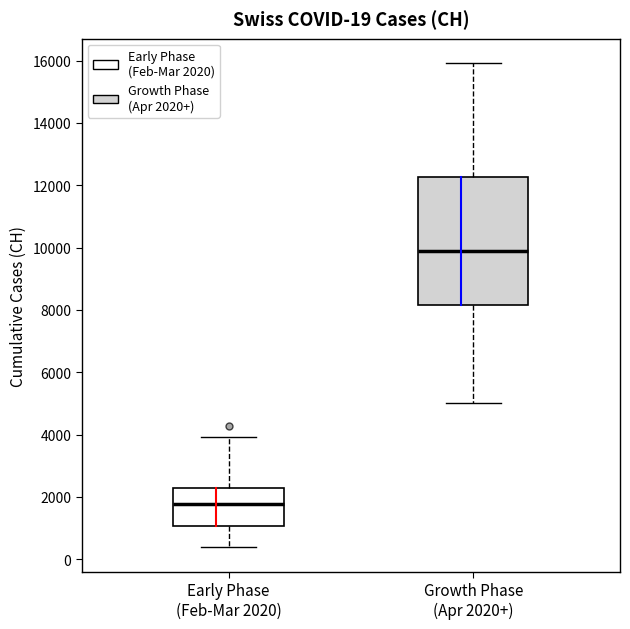

Which box has the highest median line?

Growth Phase (Apr 2020+)